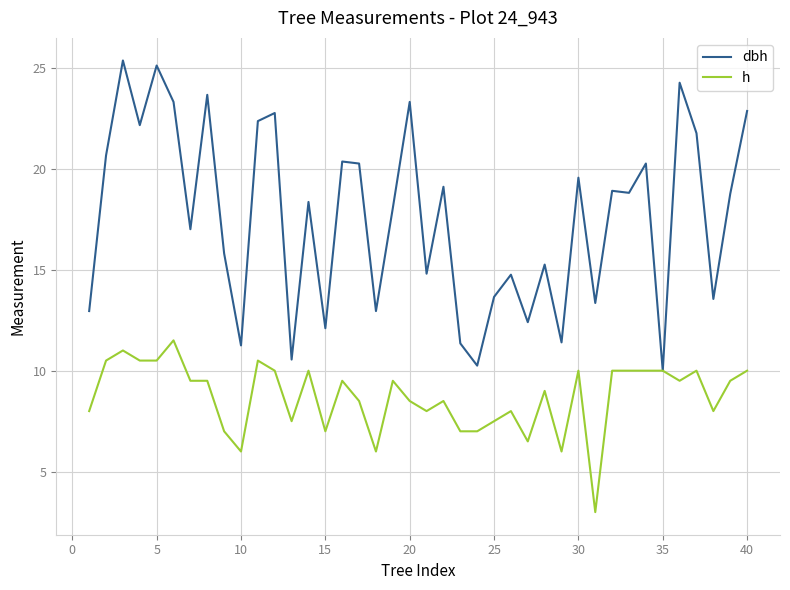

Which series has the largest total across all categories?

dbh